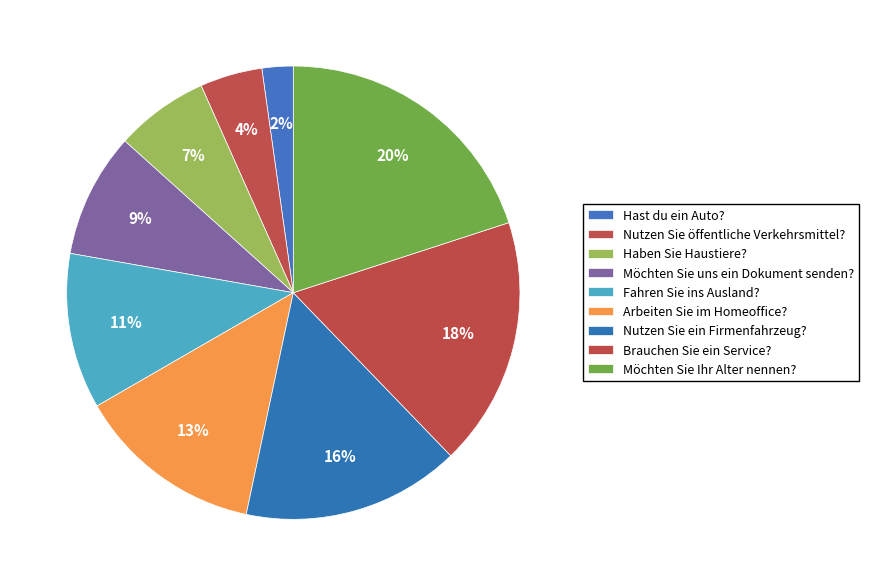

Rank the categories by value from lowest to highest.

Hast du ein Auto?, Nutzen Sie öffentliche Verkehrsmittel?, Haben Sie Haustiere?, Möchten Sie uns ein Dokument senden?, Fahren Sie ins Ausland?, Arbeiten Sie im Homeoffice?, Nutzen Sie ein Firmenfahrzeug?, Brauchen Sie ein Service?, Möchten Sie Ihr Alter nennen?